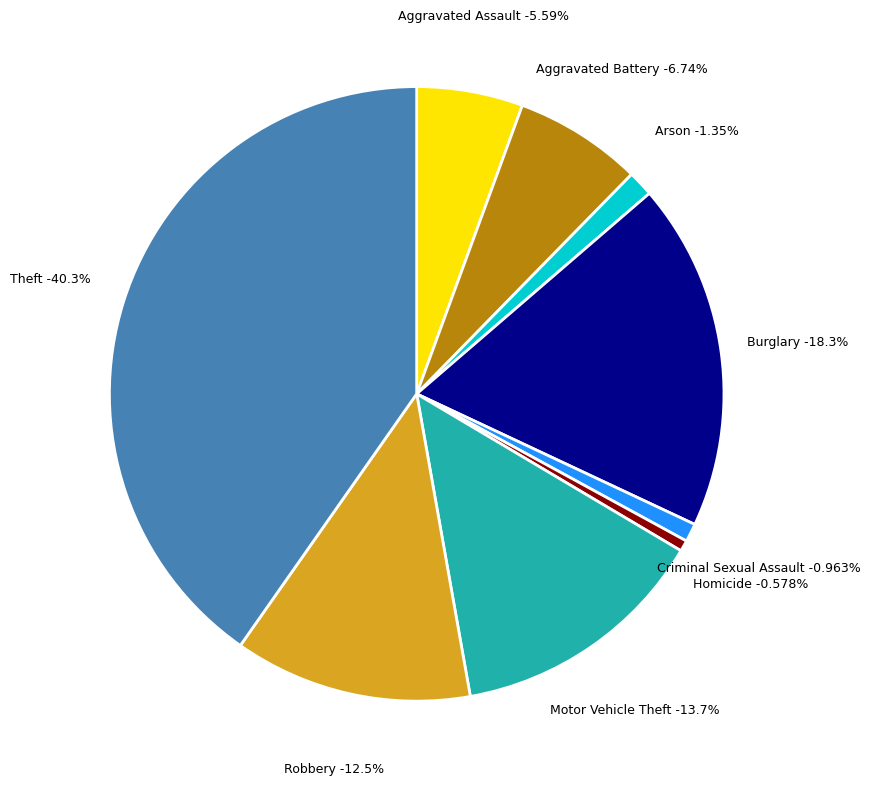

Is Aggravated Assault the majority of the pie?

No